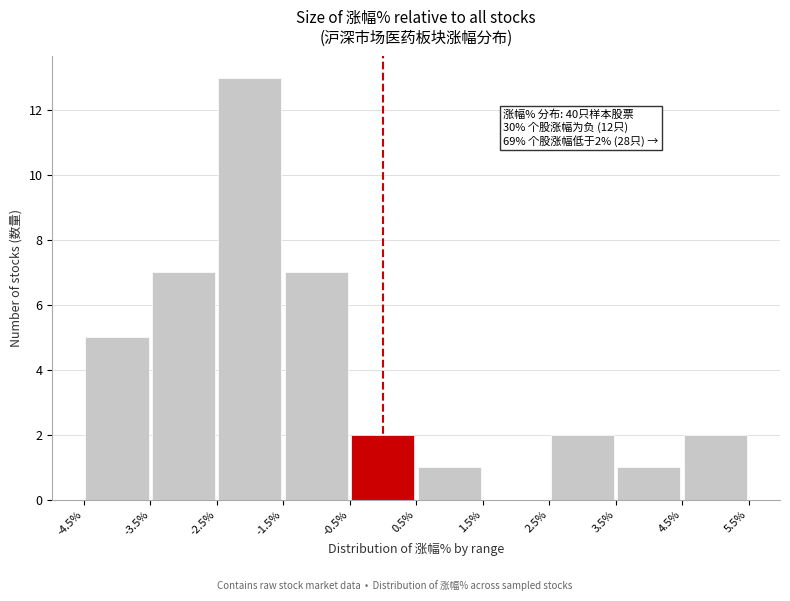

Over which range of the x-axis is the bar tallest?

-2.5% to -1.5%